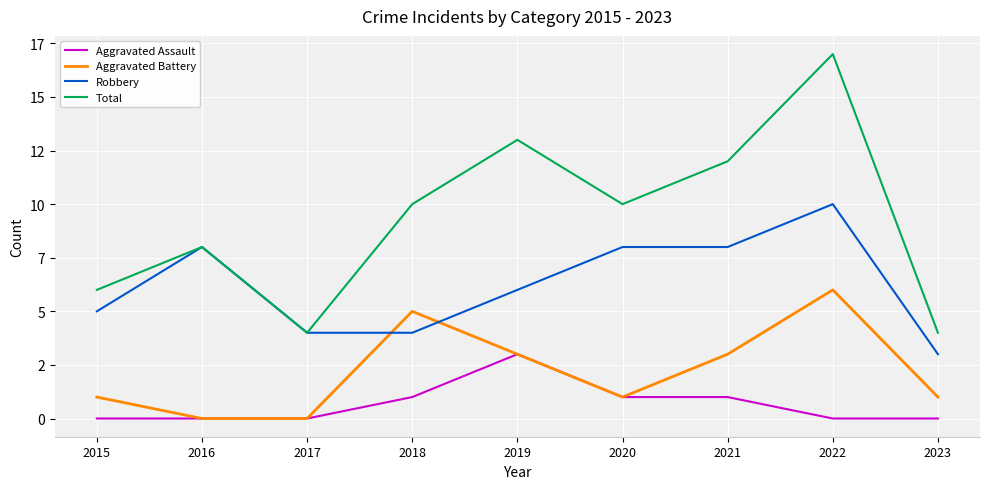

Is this an area chart (filled region under the line)?

No